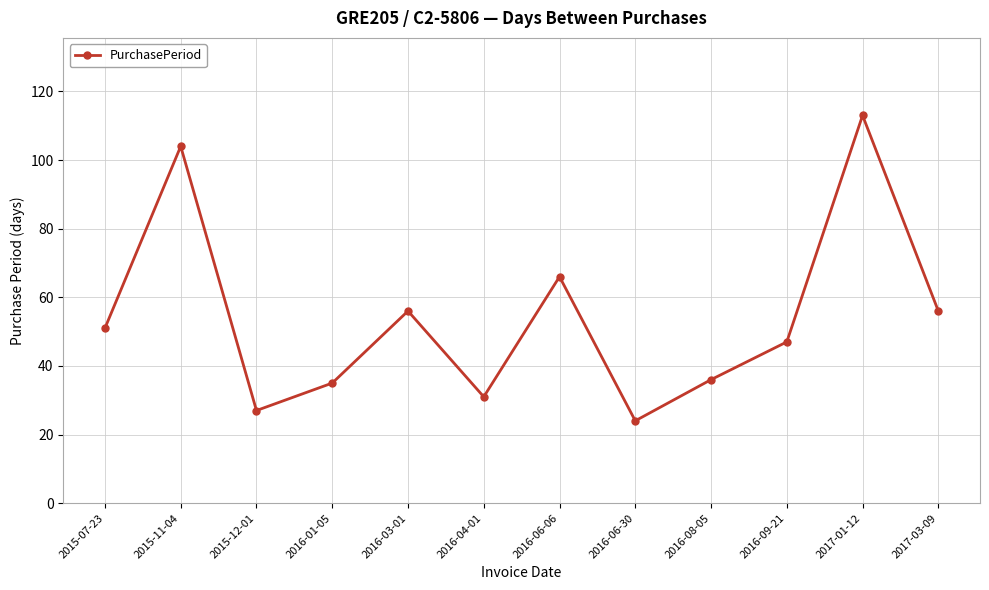

What is the label of the 5th point from the right?

2016-06-30